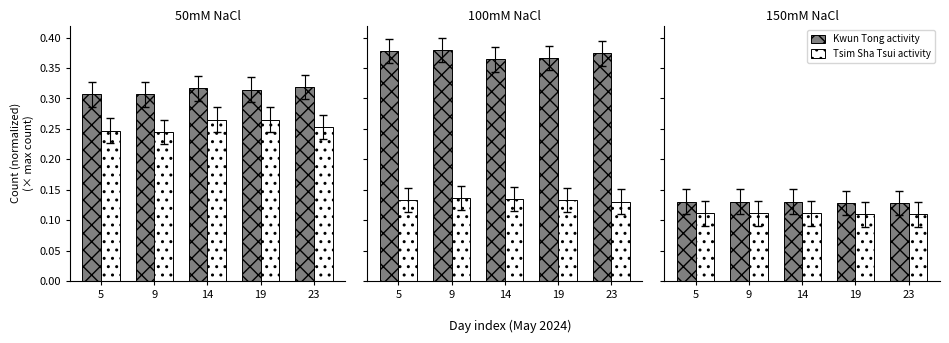

Is the value of Tsim Sha Tsui (activity) at 5 greater than the value of Kwun Tong (activity) at 19?

No